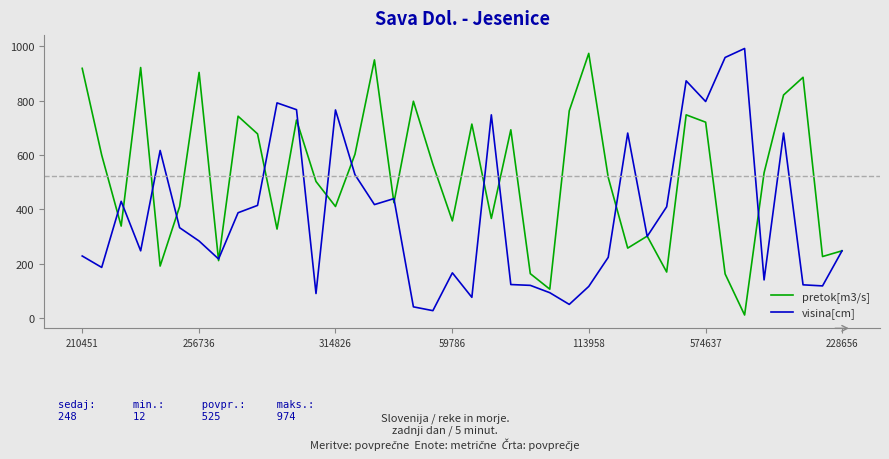

Which series has the largest total across all categories?

pretok[m3/s]